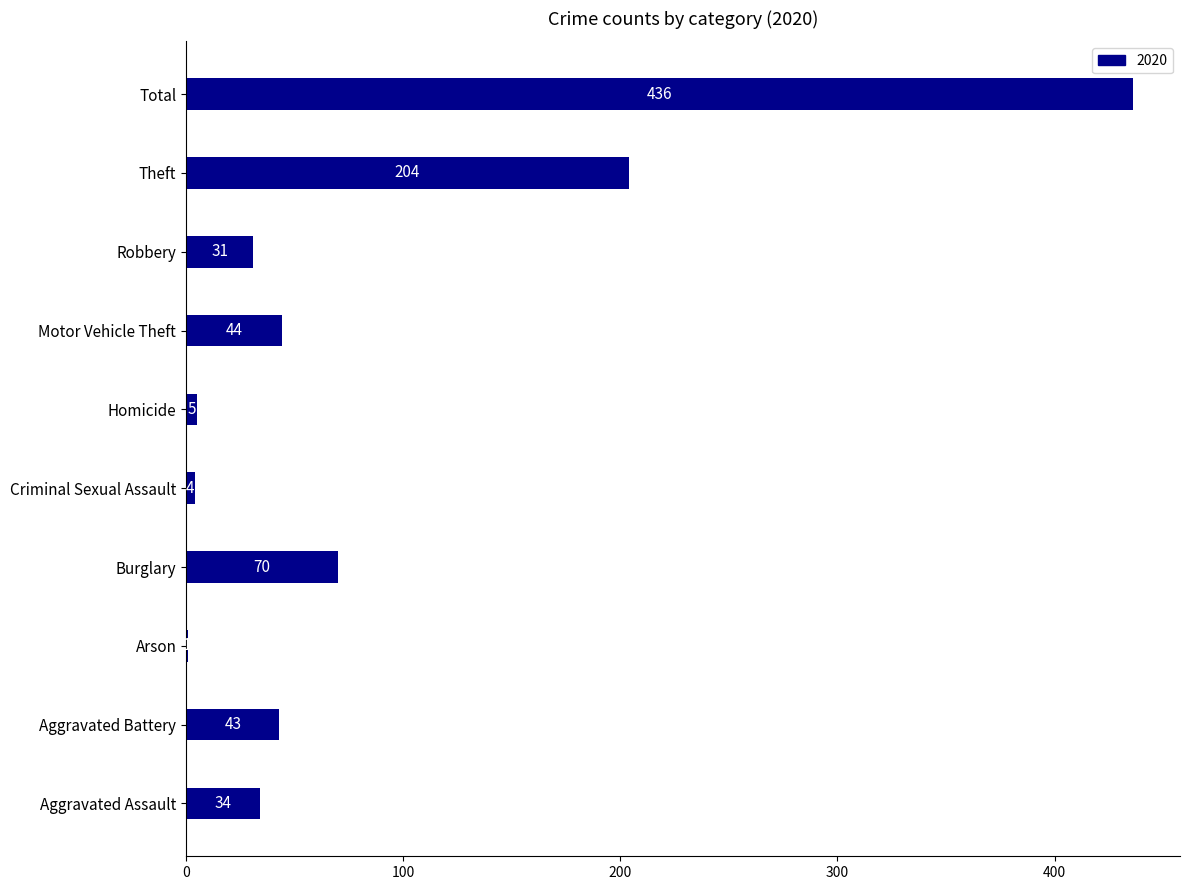

What is the sum of all values?

872